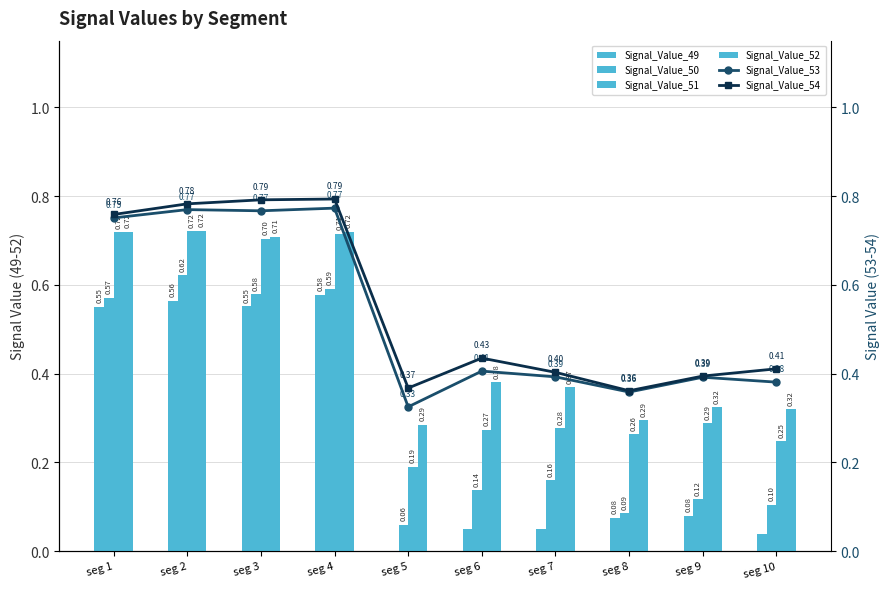

True or false: Signal_Value_51 has a value of 0.3 at seg 8.

True